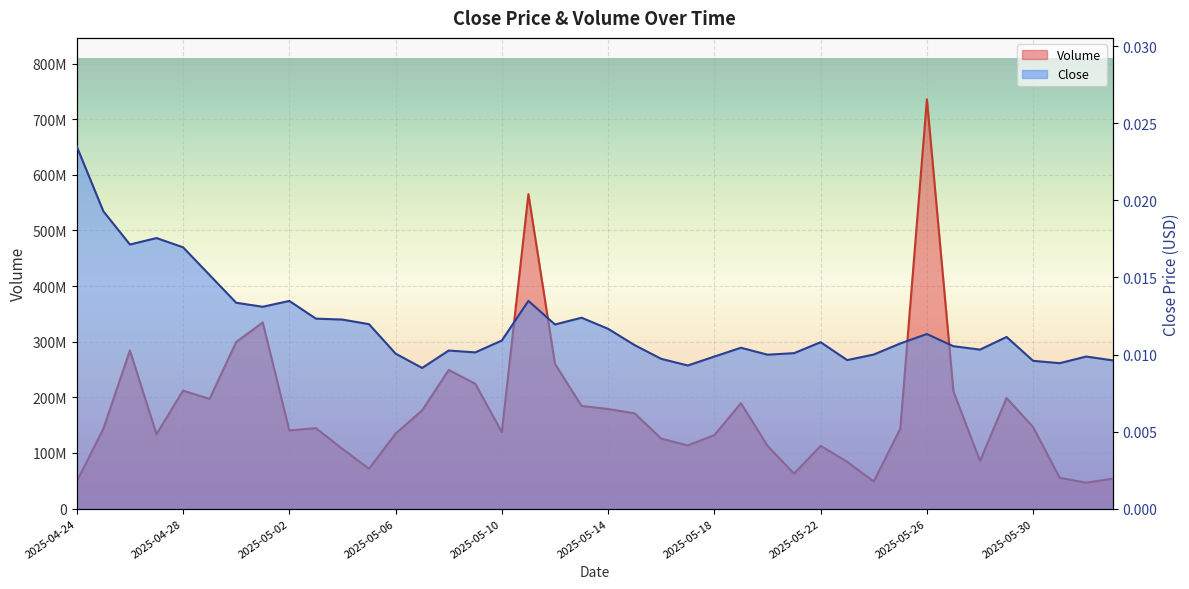

Reading left to right, what are all the values shown in this chart?

Volume: 48904560.0	143505610.0	284310424.0	133687847.0	212089331.0	197230589.0	299512736.0	334731285.0	140550948.0	144722140.0	107448976.0	71587147.0	134728880.0	176676358.0	249274192.0	224487695.0	137446322.0	565386412.0	260187381.0	184618647.0	179052699.0	171288763.0	125869405.0	113664346.0	132100420.0	189466661.0	113010174.0	62812347.0	112807010.0	84196561.0	48722416.0	143822151.0	735869248.0	210417791.0	85737423.0	198882352.0	146439554.0	55450596.0	46636701.0	53873017.0
Close: 0.0	0.0	0.0	0.0	0.0	0.0	0.0	0.0	0.0	0.0	0.0	0.0	0.0	0.0	0.0	0.0	0.0	0.0	0.0	0.0	0.0	0.0	0.0	0.0	0.0	0.0	0.0	0.0	0.0	0.0	0.0	0.0	0.0	0.0	0.0	0.0	0.0	0.0	0.0	0.0